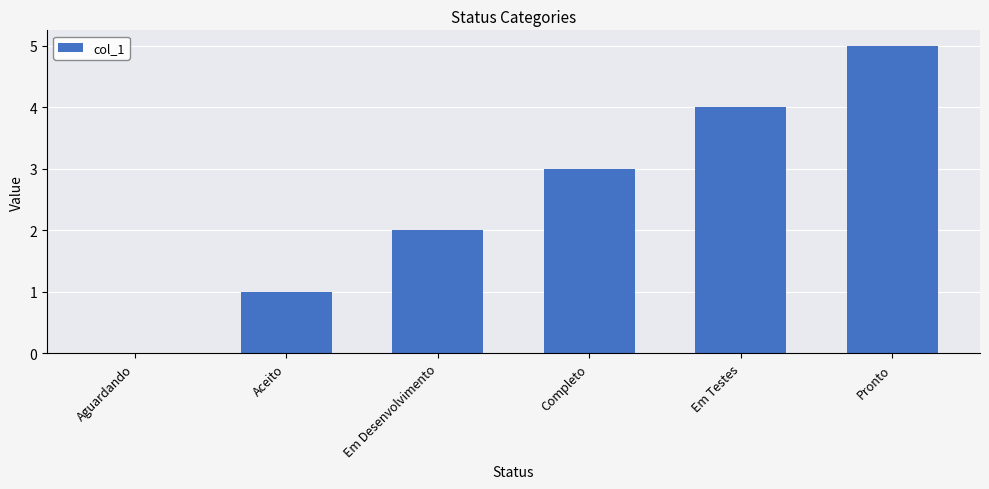

Reading left to right, transcribe all the data shown in this chart.

Aguardando=0	Aceito=1	Em Desenvolvimento=2	Completo=3	Em Testes=4	Pronto=5